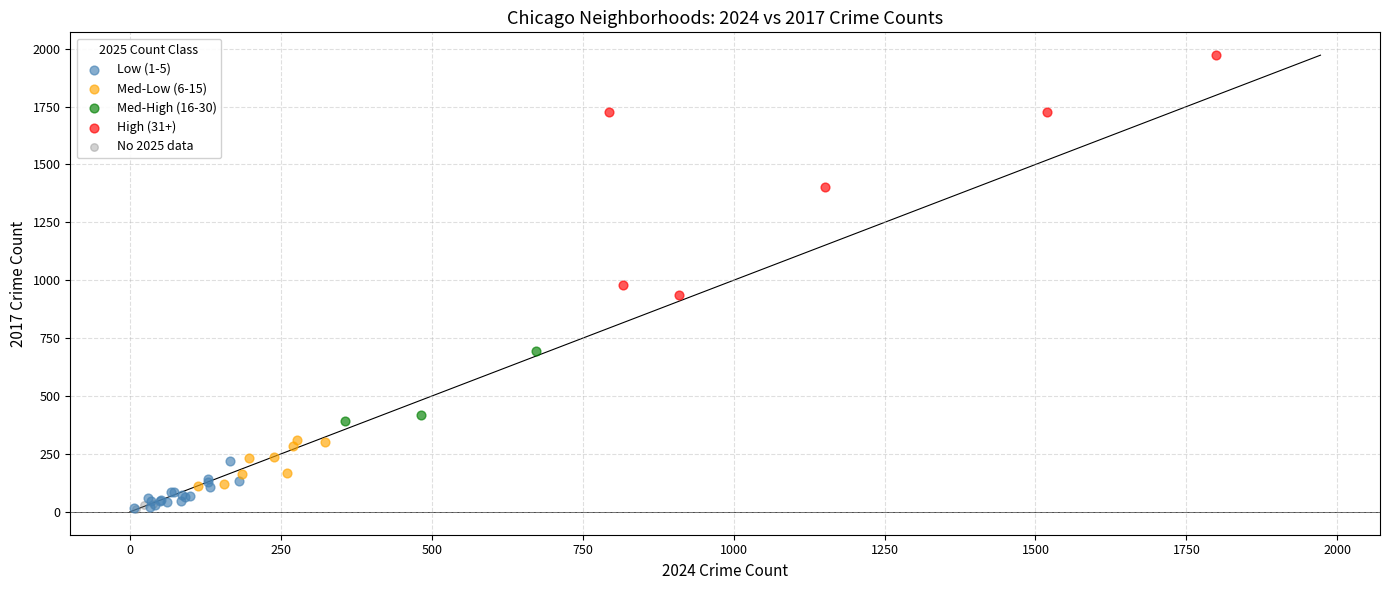

Which series reaches the maximum Y coordinate?

High (31+)